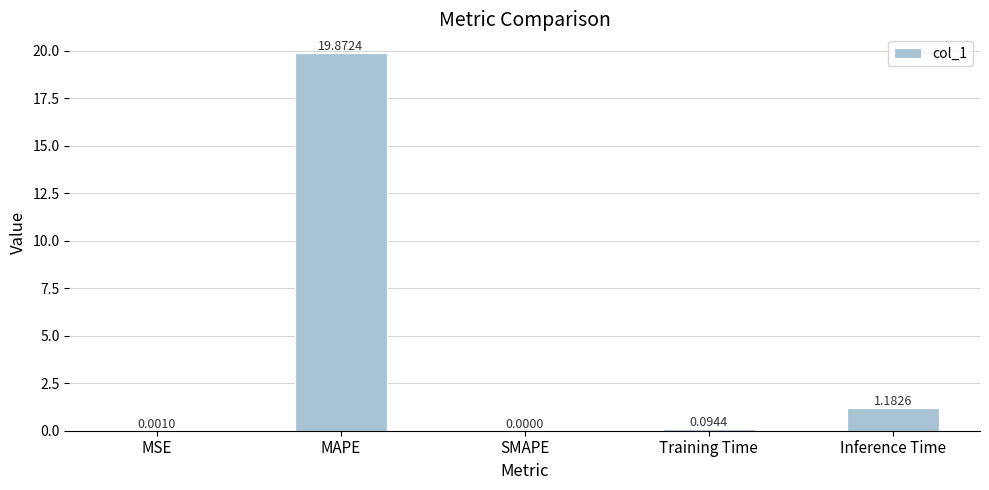

What is the sum of the values at Training Time and Inference Time?

1.3